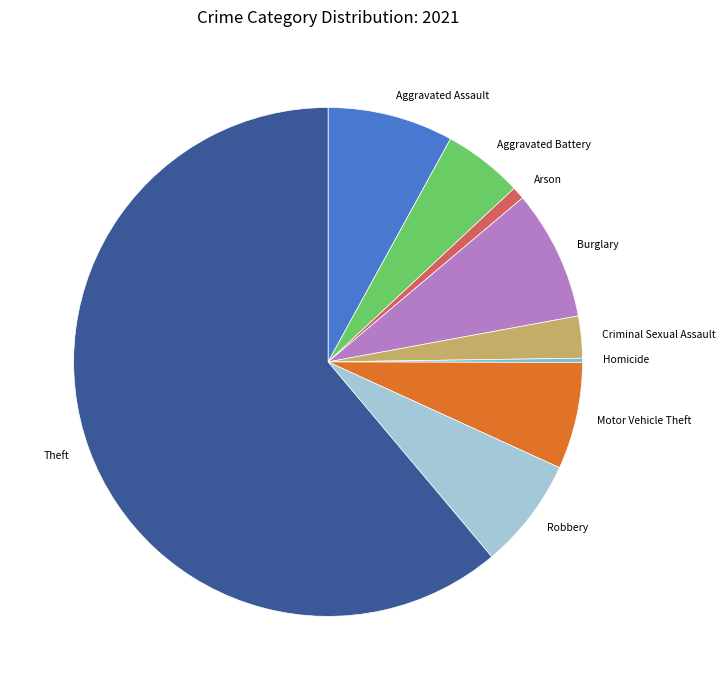

Which has a higher value, Arson or Burglary?

Burglary